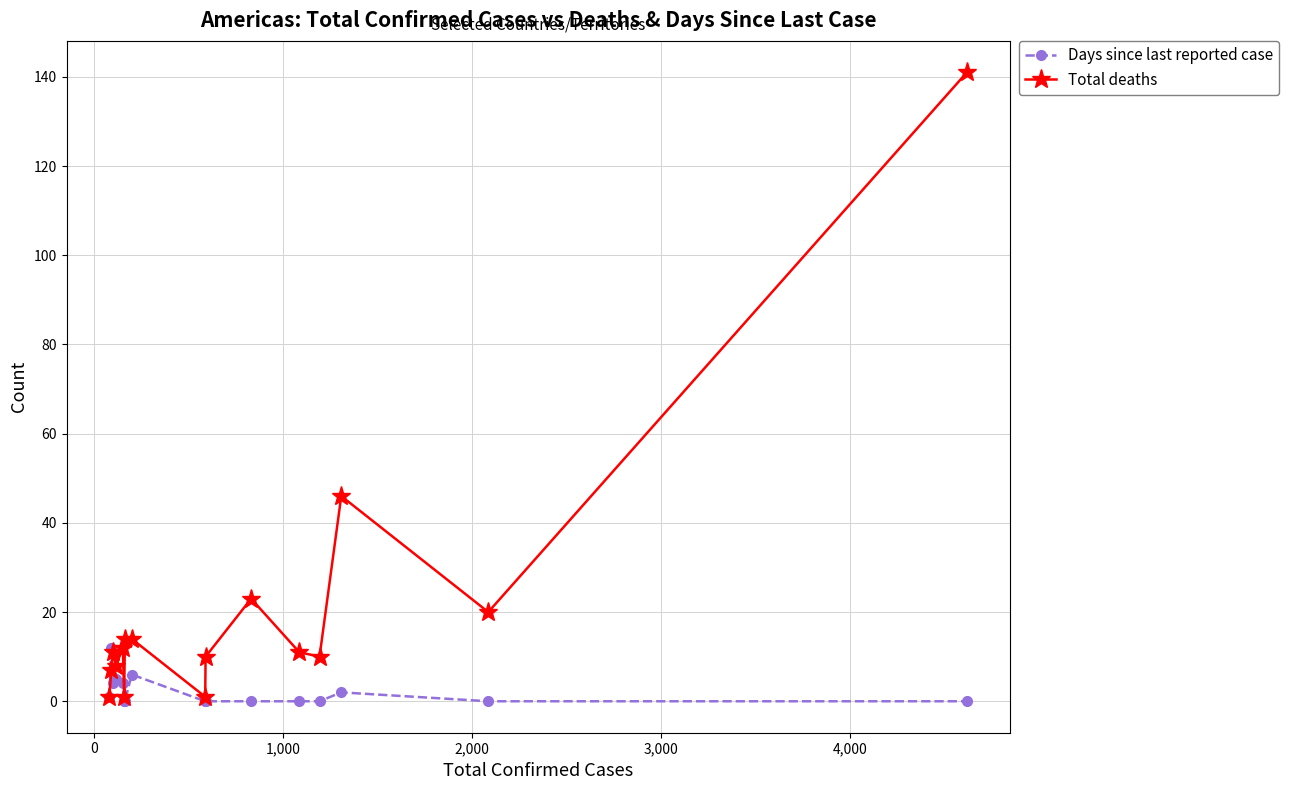

True or false: Total deaths has more than 1 interior local peaks.

True